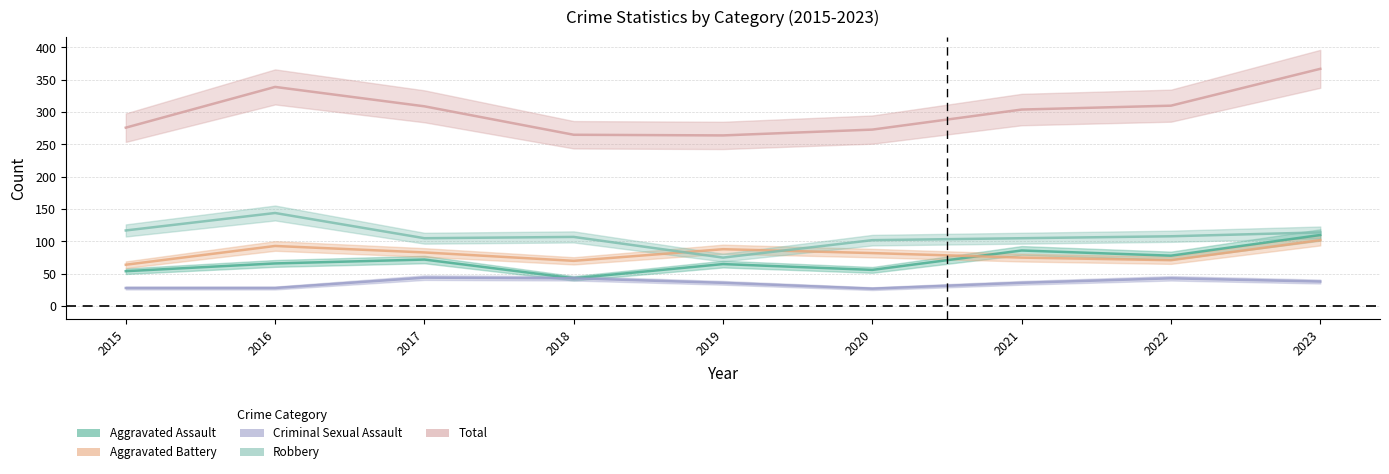

What is the total value across all series at 2020?

540